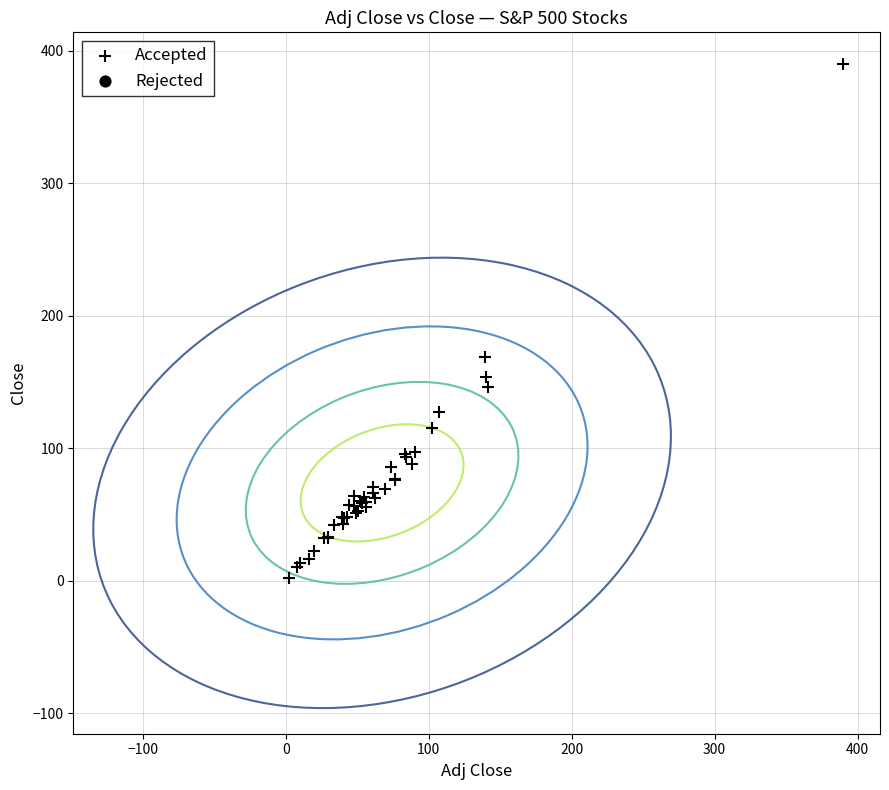

What Y value in the scatter plot is closest to 196?

169.2